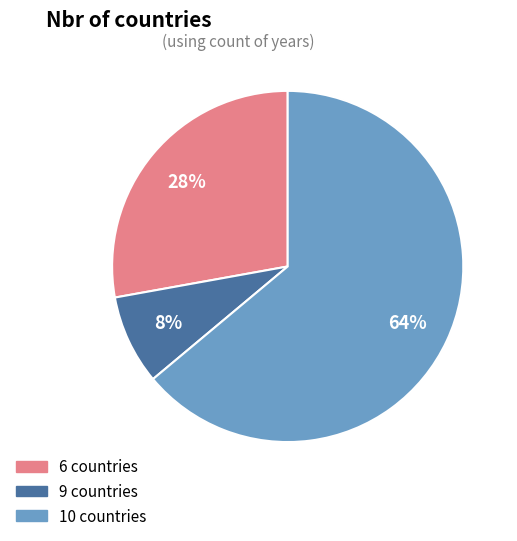

To the nearest percent, what is the average slice percentage?

33%